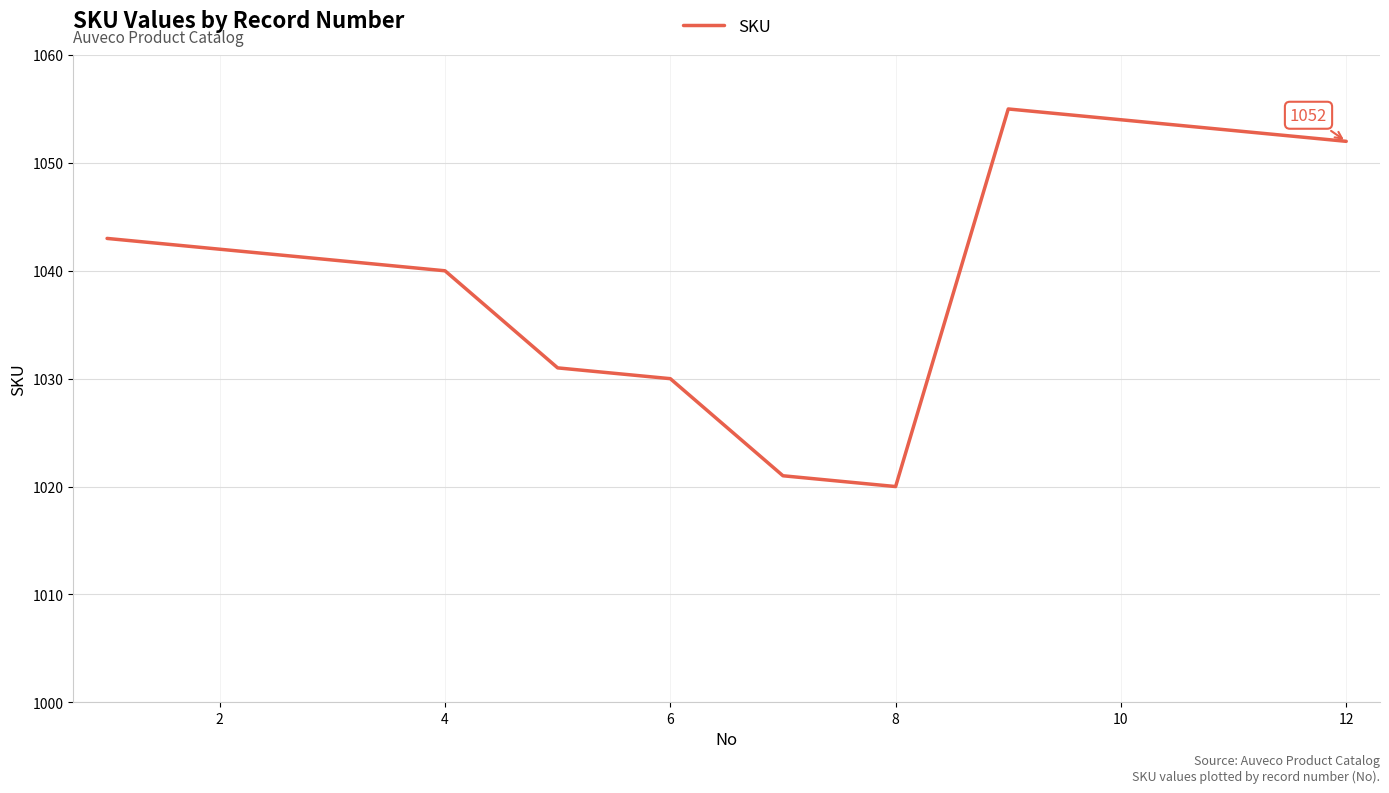

What is the difference between the maximum and minimum values?

35